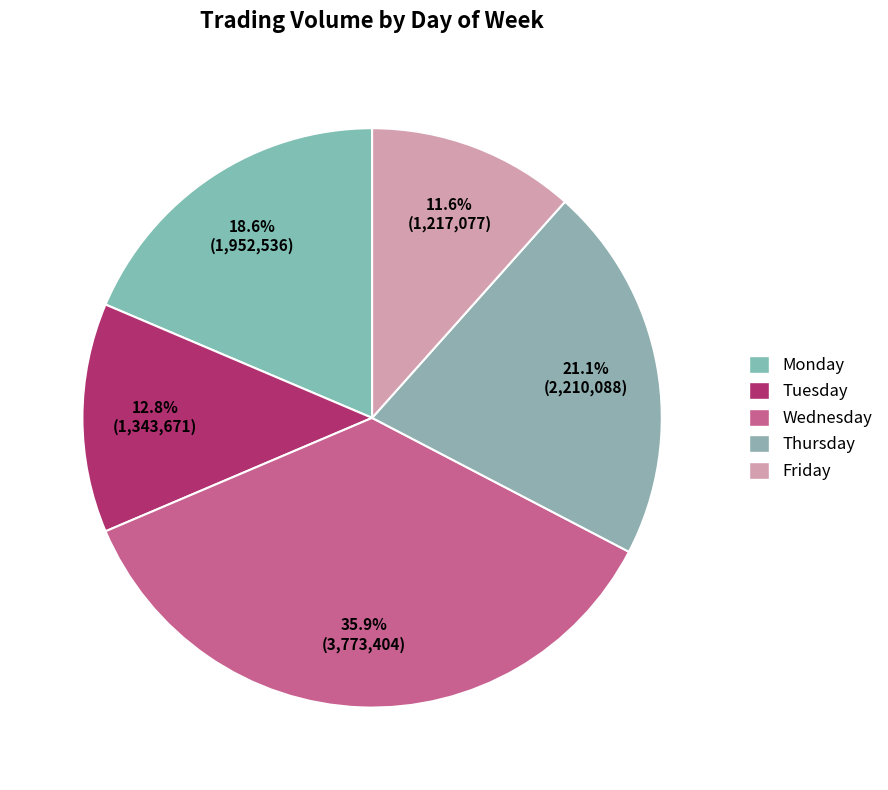

Count the number of slices in the pie.

5